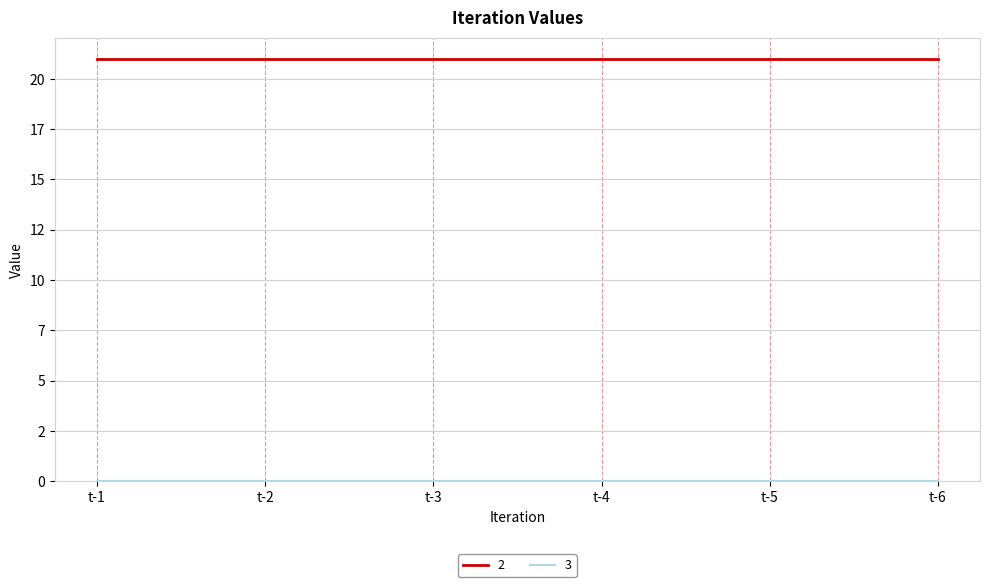

The value of 2 at t-6 is 21. True or false?

True